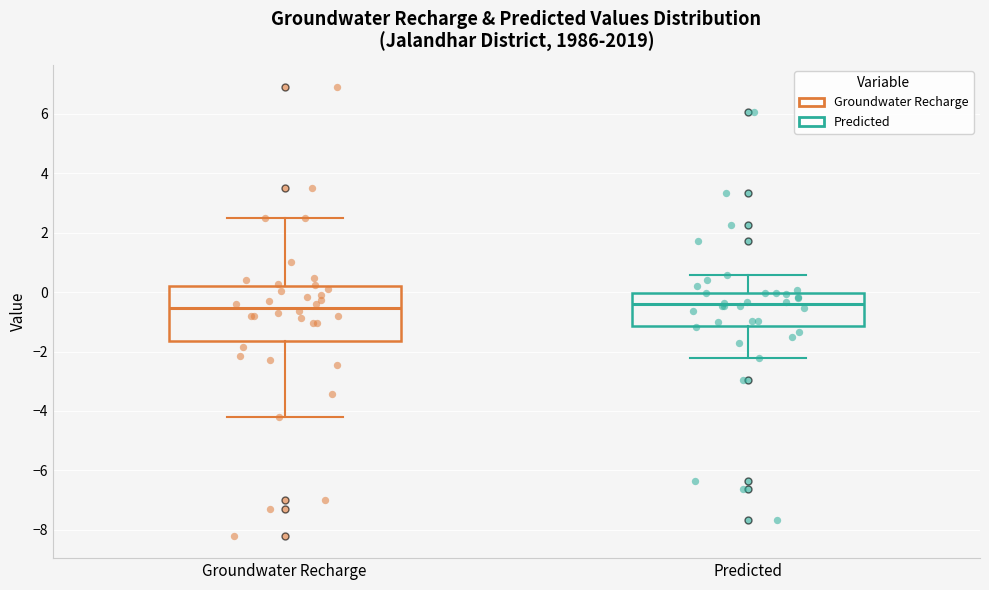

Reading left to right, read every box against the y-axis: the position of its median line, the range the box covers, and the ends of its whiskers. The values are not printed on the chart, so give them approximately, as read against the axis.

Groundwater Recharge: median -0.6, box -1.6 to 0.2, whiskers -4.2 to 2.6
Predicted: median -0.4, box -1.2 to 0.0, whiskers -2.2 to 0.6